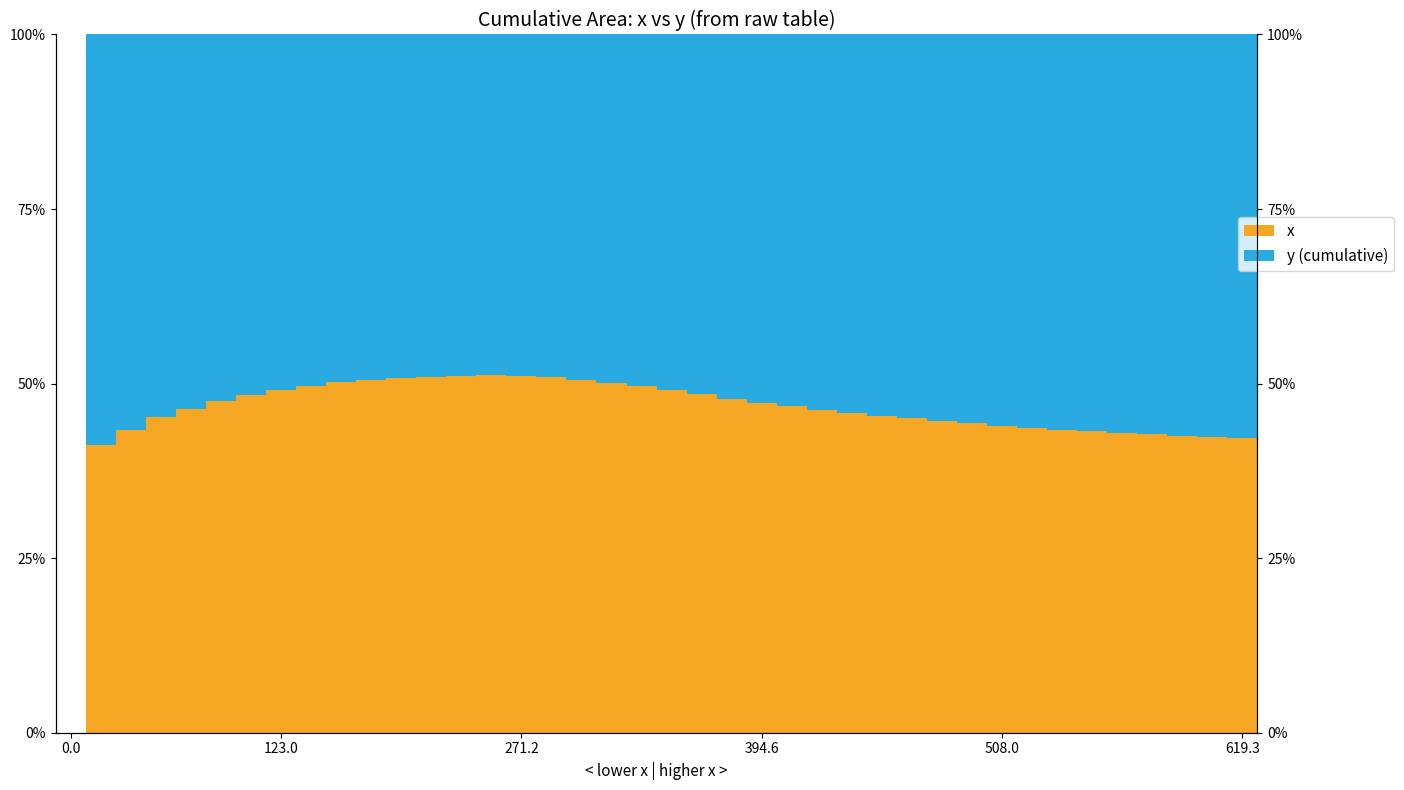

Rank the categories by y (cumulative) value from highest to lowest.

123.0, 39, 38, 37, 36, 35, 34, 271.2, 33, 32, 31, 30, 29, 28, 394.6, 27, 26, 25, 508.0, 24, 23, 619.3, 22, 6, 21, 7, 20, 19, 8, 18, 9, 10, 17, 11, 16, 12, 15, 13, 14, 0.0